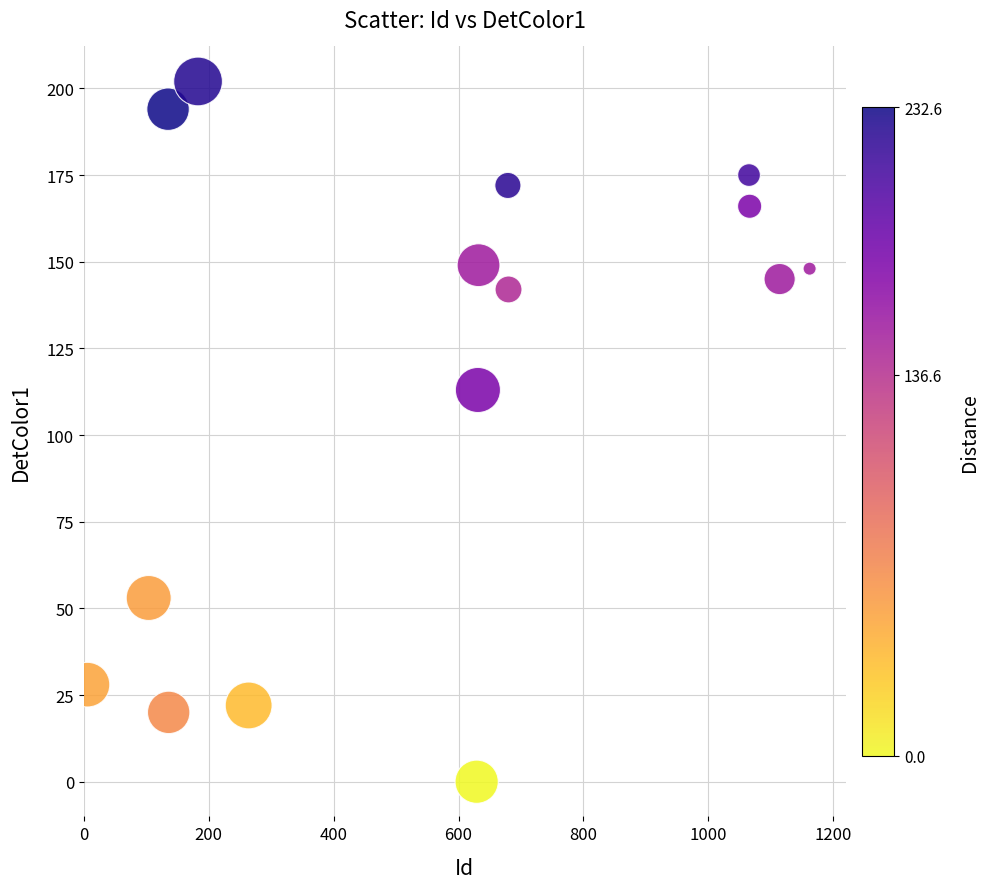

What is the range of Y values (max minus min)?

202